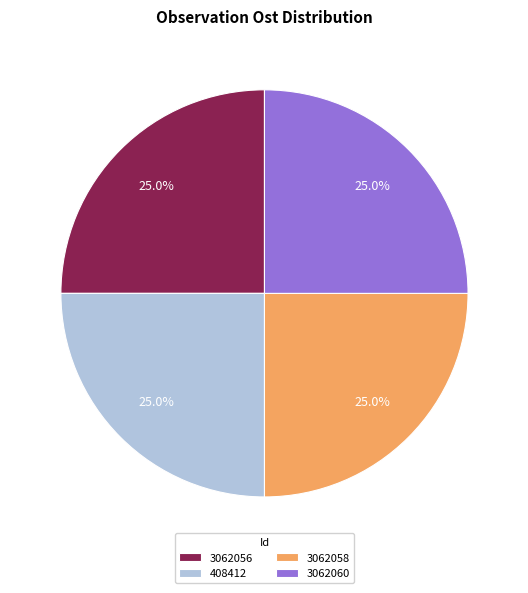

The 3062056 slice represents 15% of the pie. True or false?

False